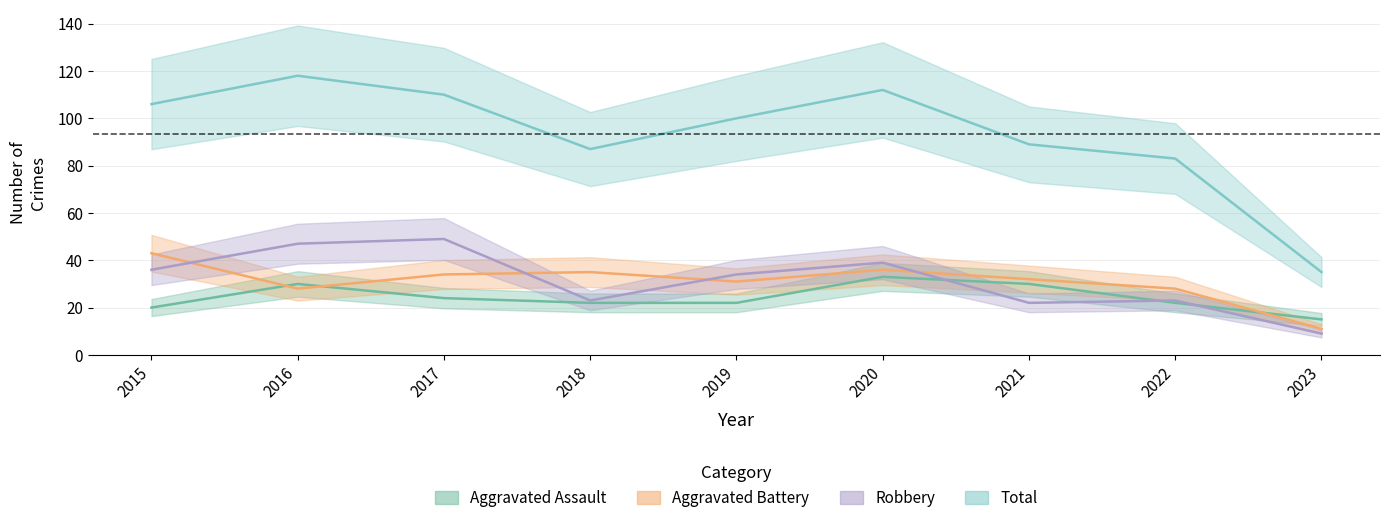

In Aggravated Assault, how many points are higher than both neighbors (excluding endpoints)?

2